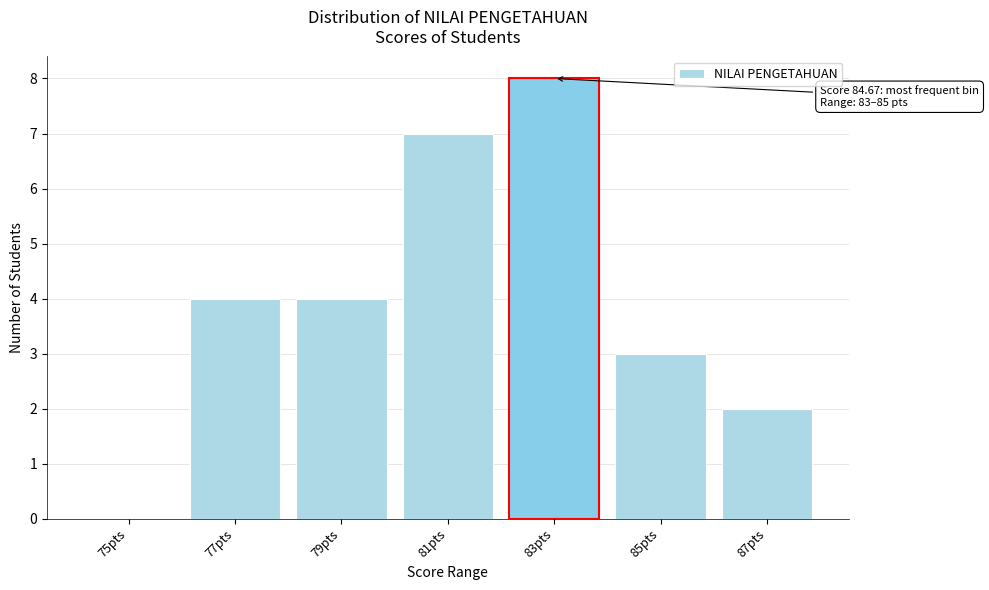

Reading left to right, extract all data points from this chart.

75pts=0	77pts=4	79pts=4	81pts=7	83pts=8	85pts=3	87pts=2